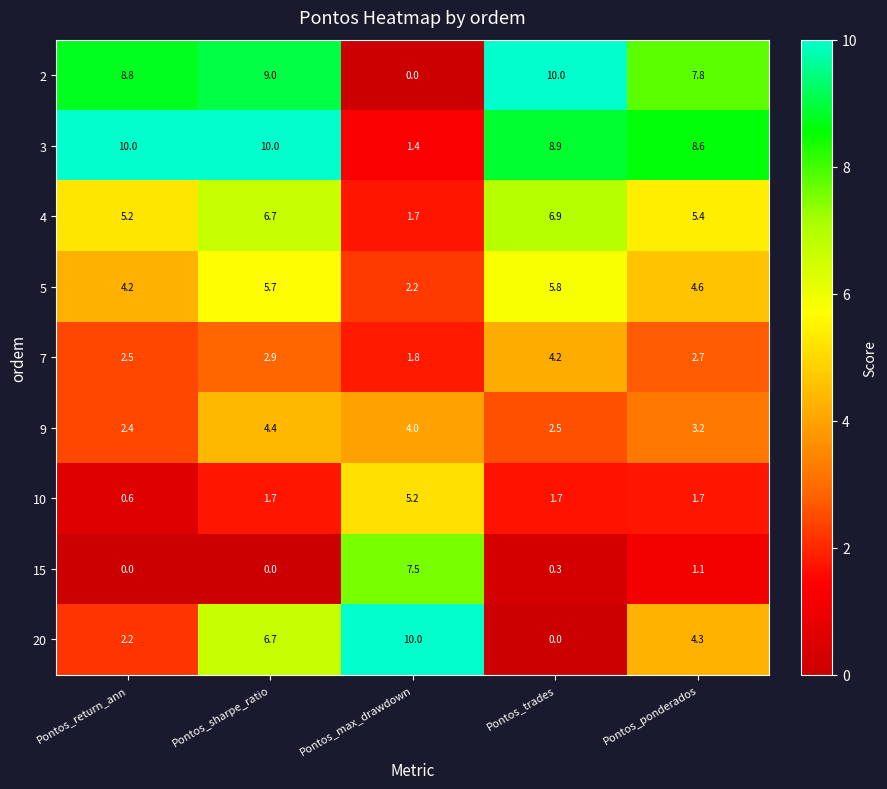

The value of 20 at Pontos_return_ann is 0.8. True or false?

False